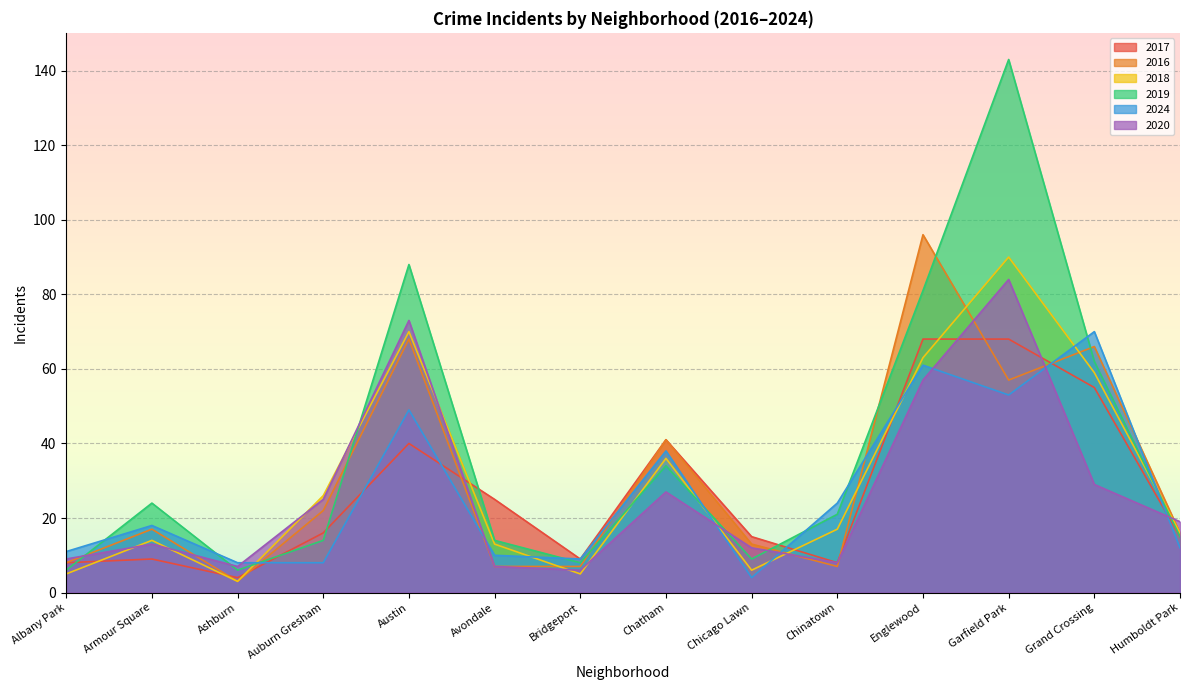

How many intersections are there between 2019 and 2018?

5